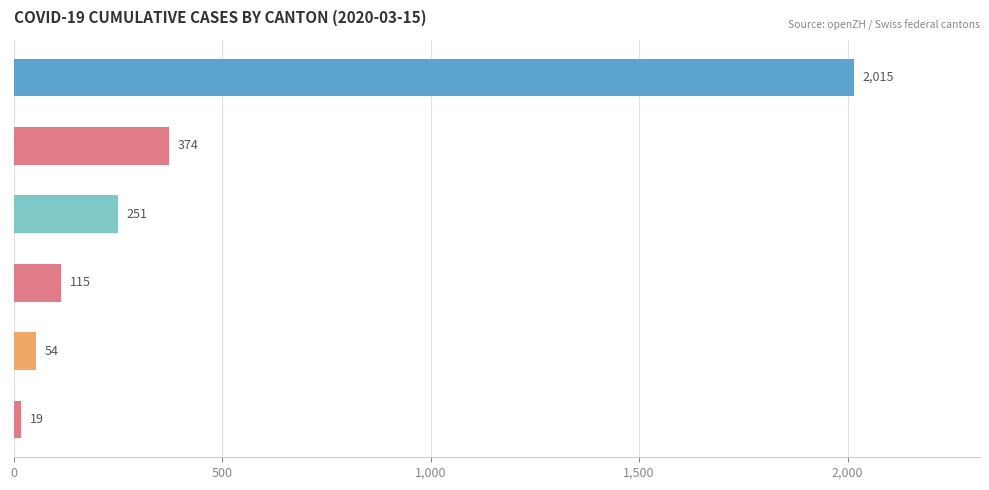

Reading top to bottom, transcribe all the data shown in this chart.

2015	374	251	115	54	19